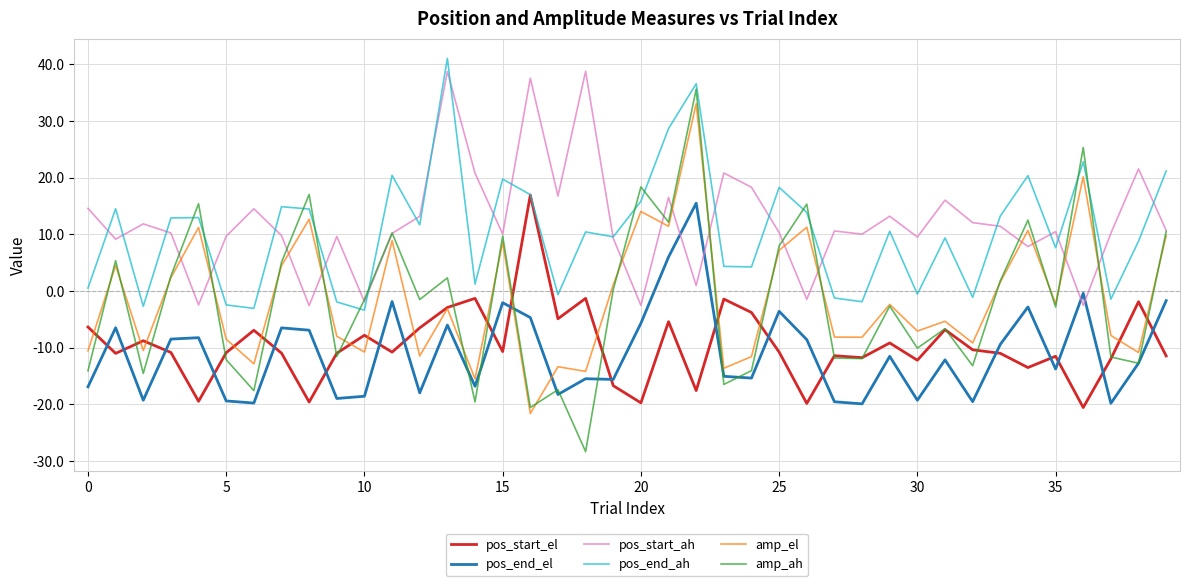

Which series has the largest range (max minus min)?

amp_ah